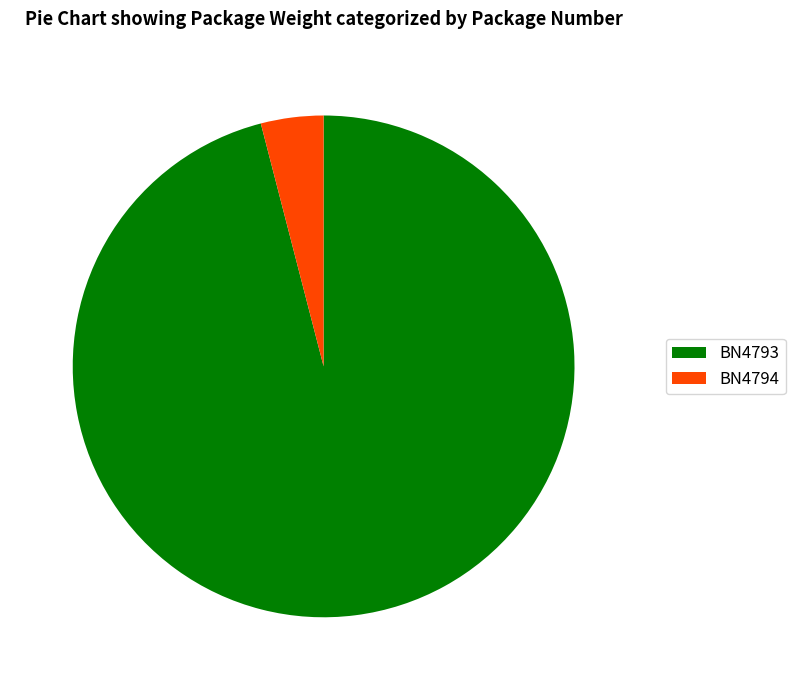

Is BN4793 the majority of the pie?

Yes